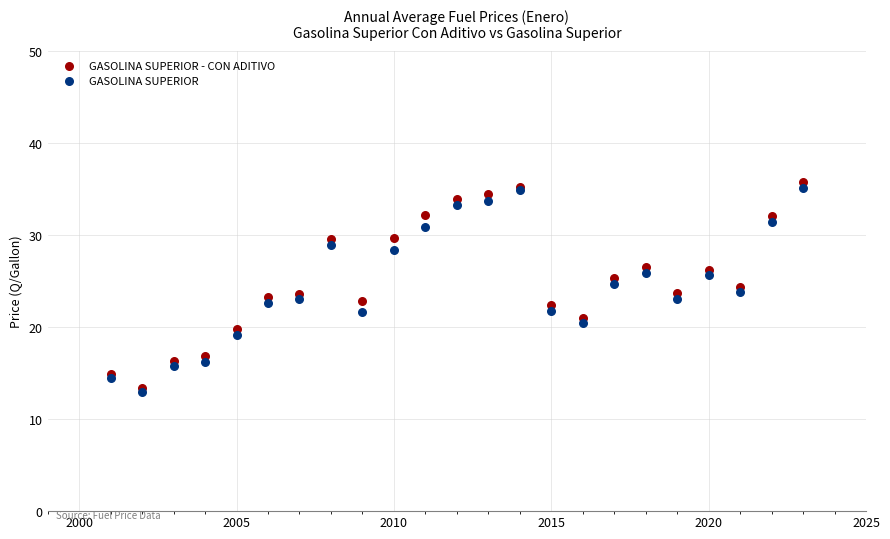

Which series has the widest spread of Y values?

GASOLINA SUPERIOR - CON ADITIVO